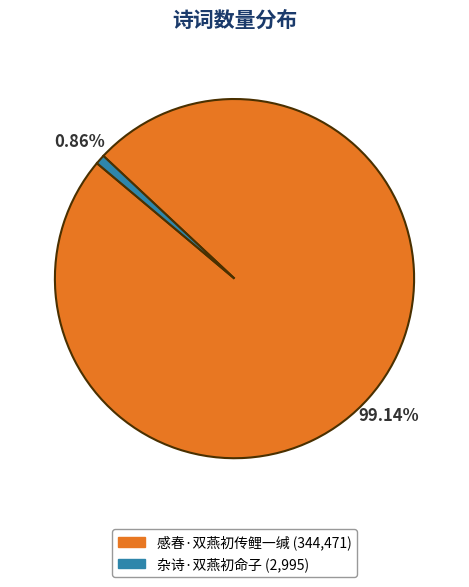

Rank the categories by value from lowest to highest.

杂诗·双燕初命子, 感春·双燕初传鲤一缄